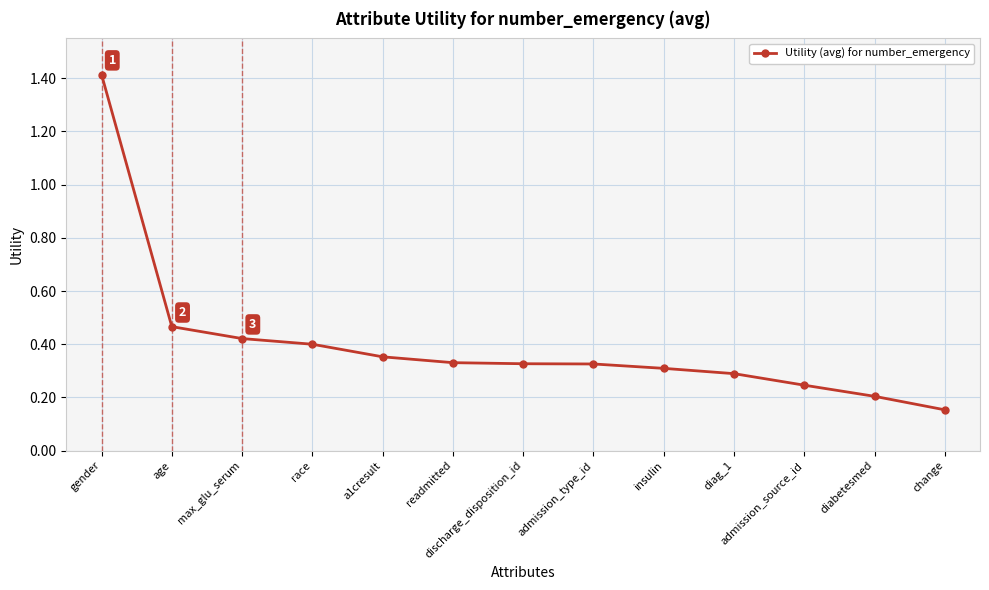

How many distinct data groups are displayed?

1